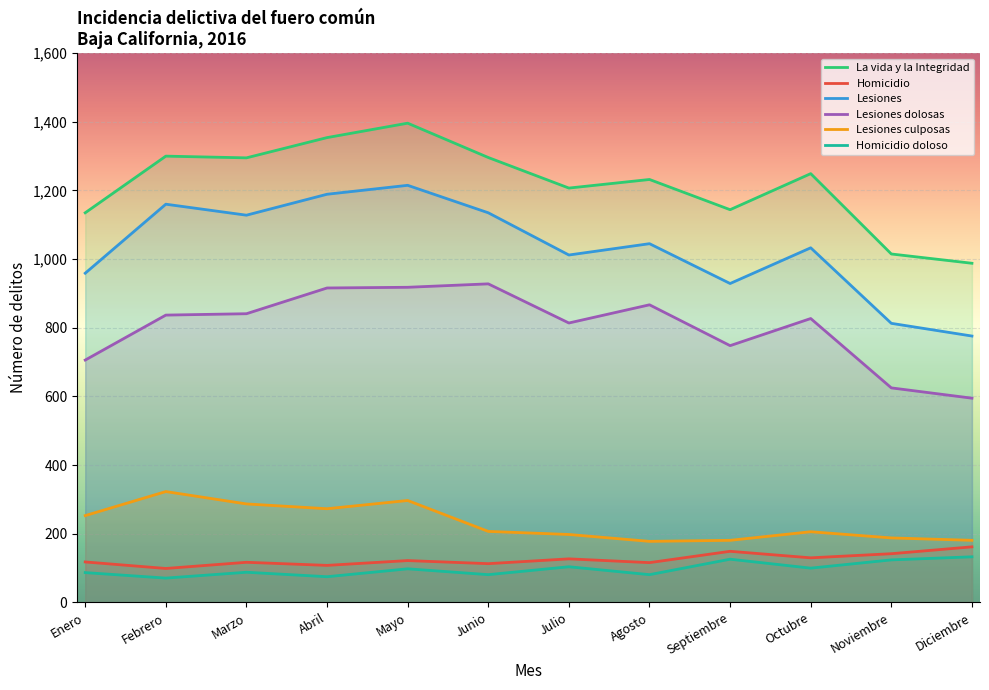

How many values in the Homicidio series exceed 122?

5